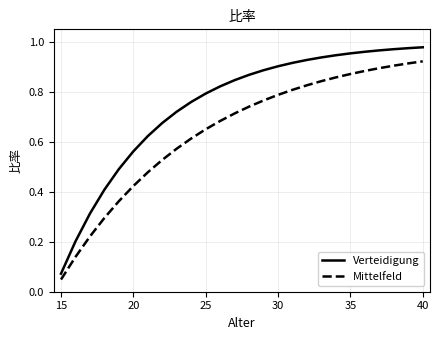

Which series has the largest total across all categories?

Verteidigung